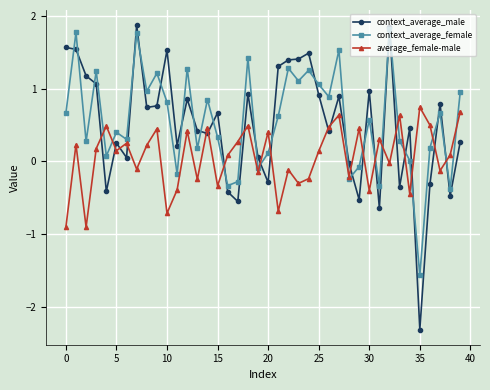

True or false: context_average_male and context_average_female cross at least once.

True